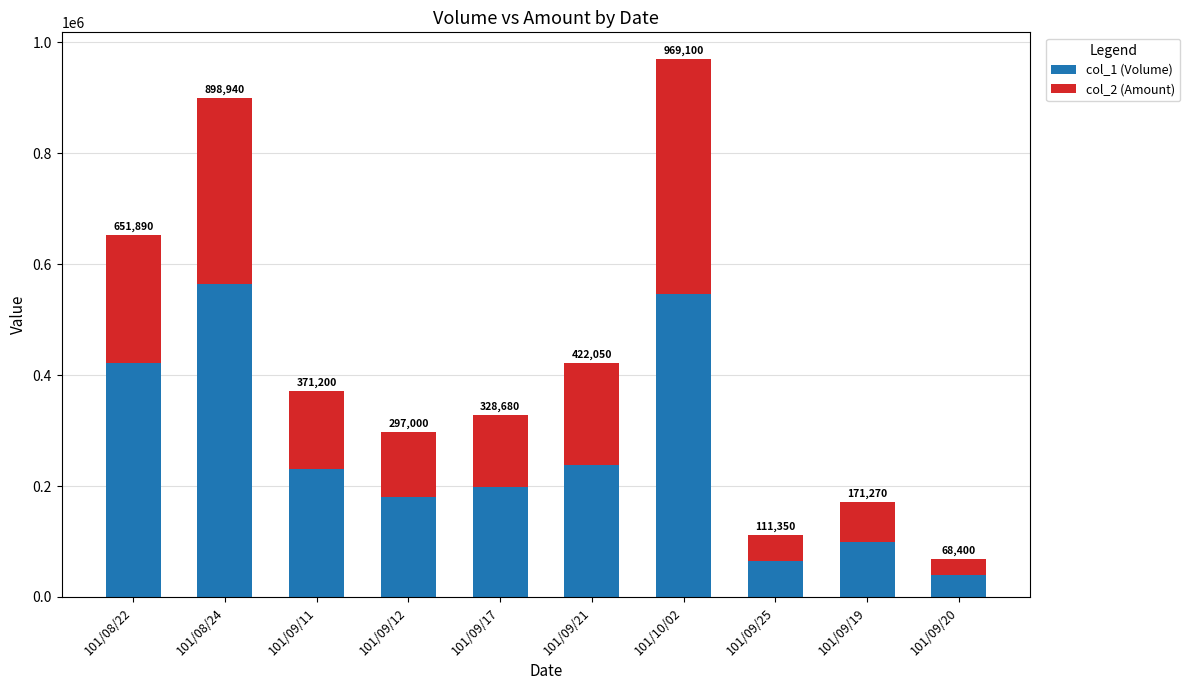

What are all the series names shown in the legend?

col_1 (Volume), col_2 (Amount)